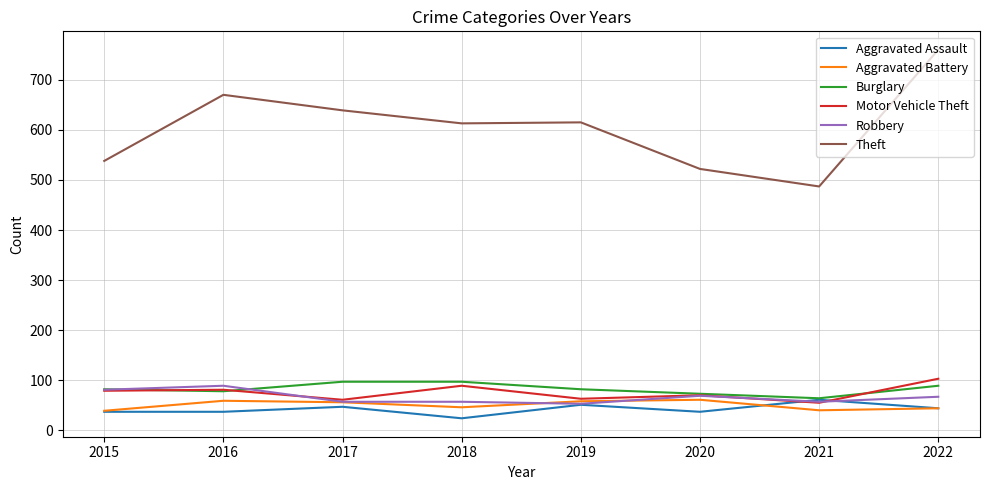

Between 2018 and 2022, which series saw the biggest shift?

Theft